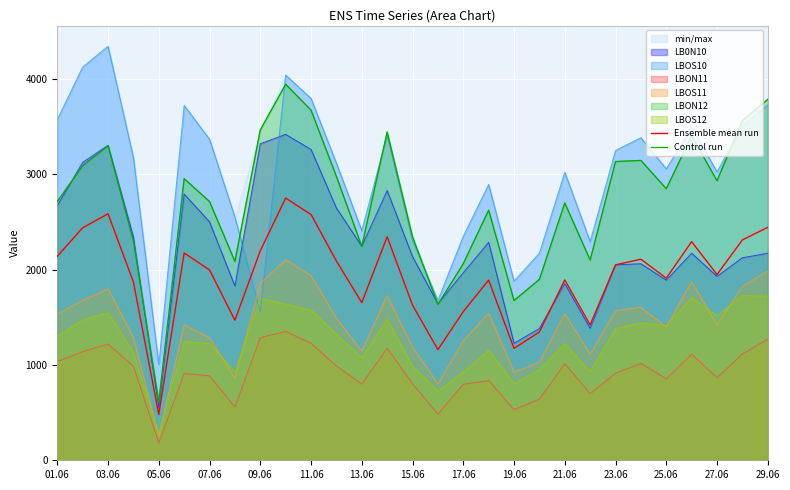

At how many categories does at least one series exceed 2443?

19